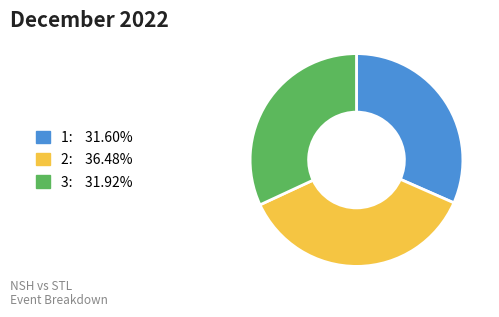

Is the sum of 3: 31.92% and 2: 36.48% greater than half?

Yes